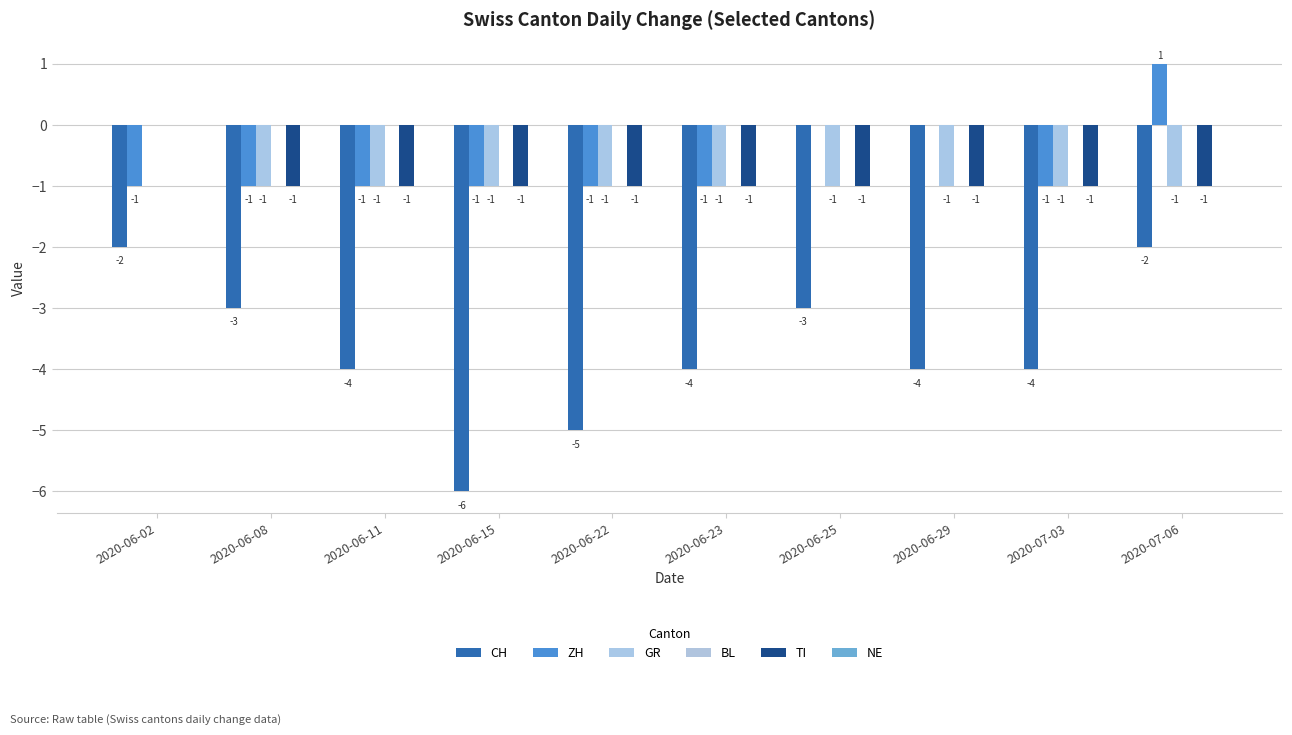

Which category has the highest value in the GR series?

2020-06-02